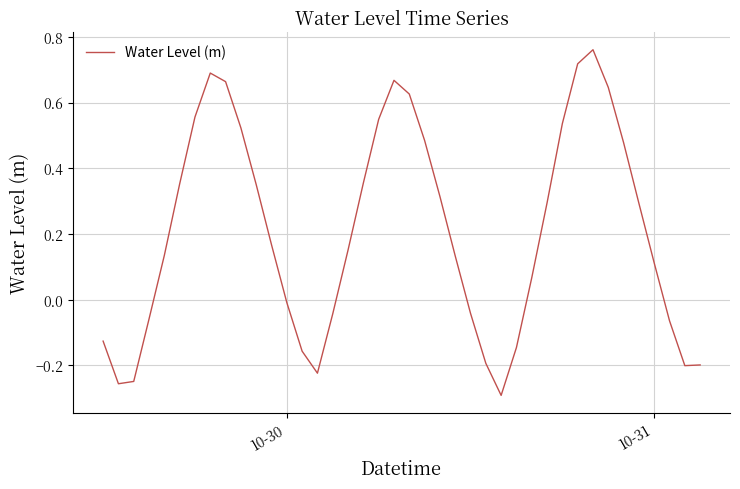

What is the minimum value shown in the chart?

-0.3